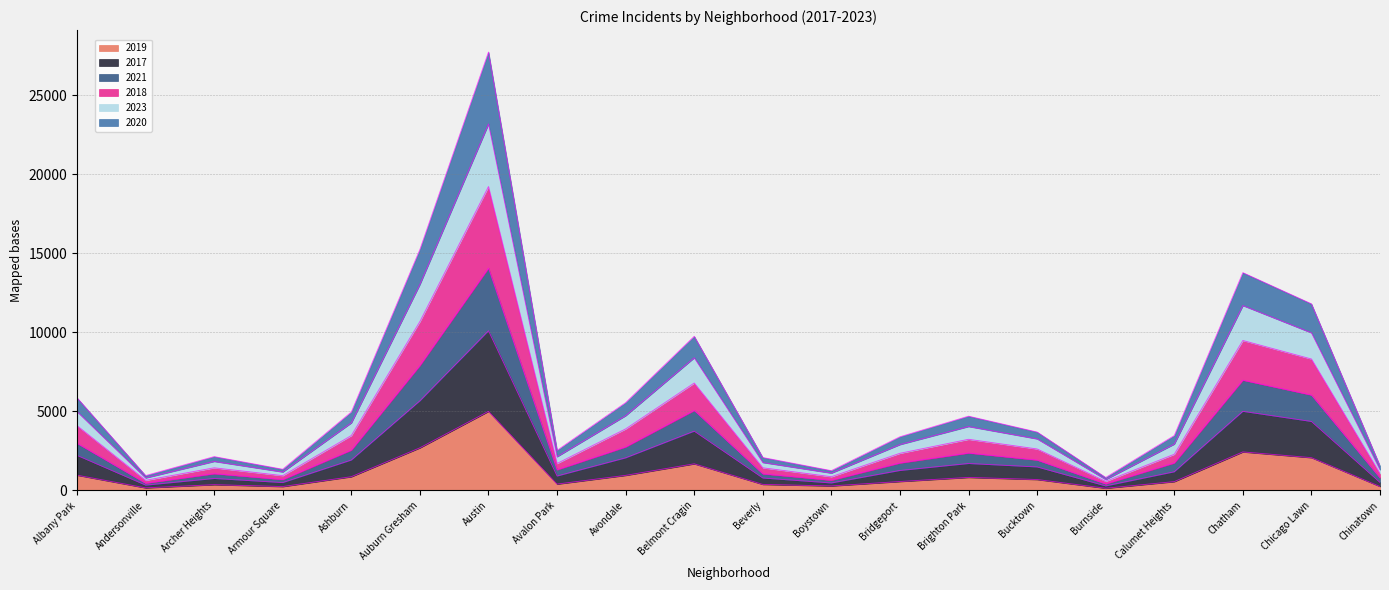

What is the label of the 20th point from the right?

Albany Park